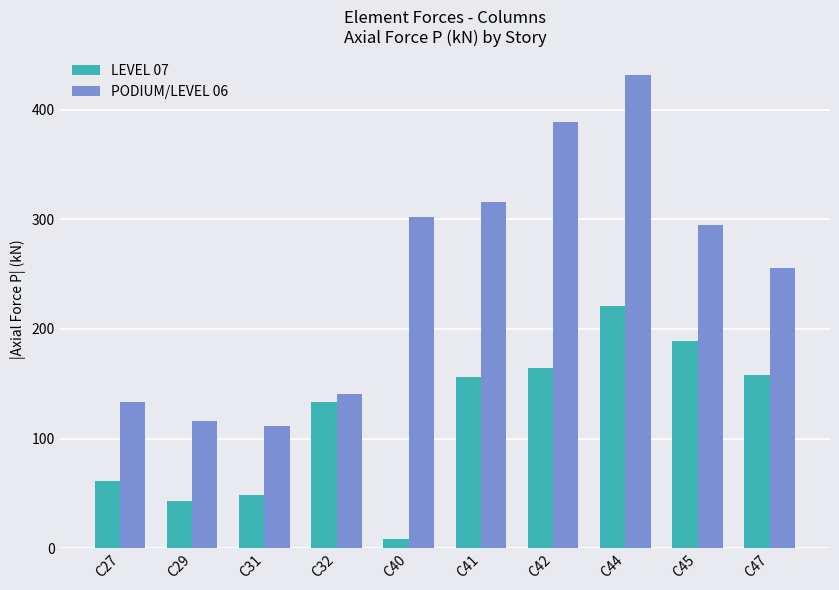

The LEVEL 07 series shows 221.5 at C32. True or false?

False